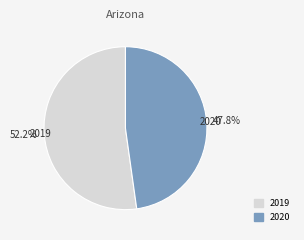

Which slice represents more than half of the pie?

2019